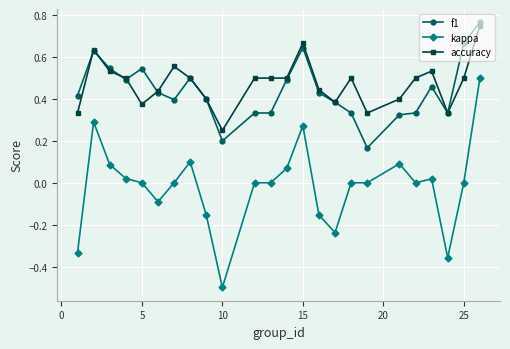

Count the number of categories in the chart.

24